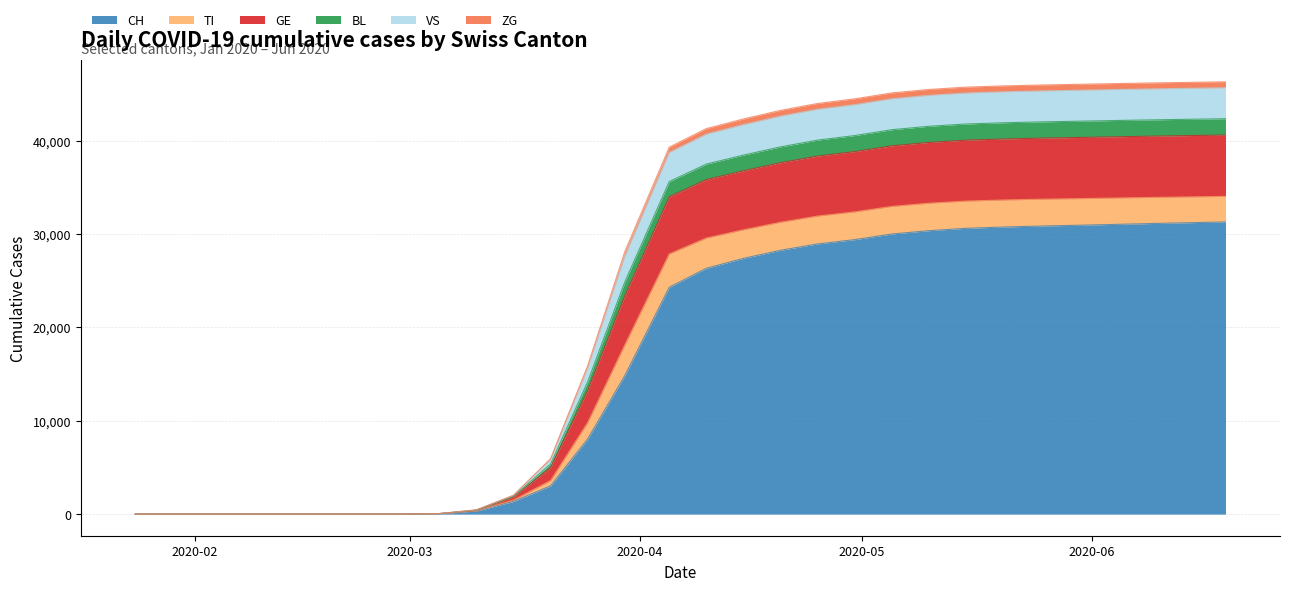

True or false: CH and ZG cross at least once.

False